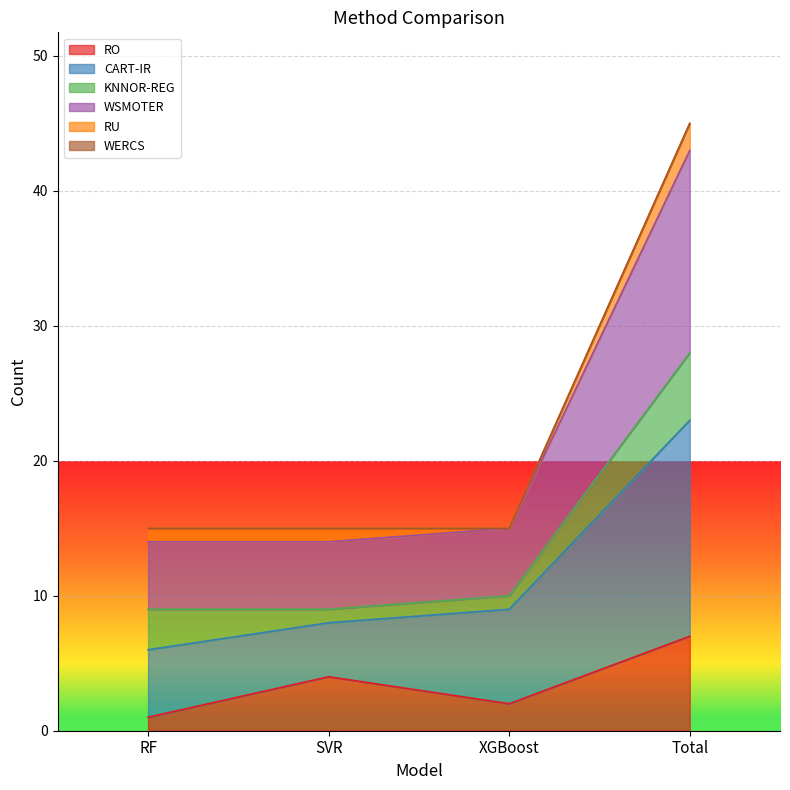

The WSMOTER series shows 3 at XGBoost. True or false?

False